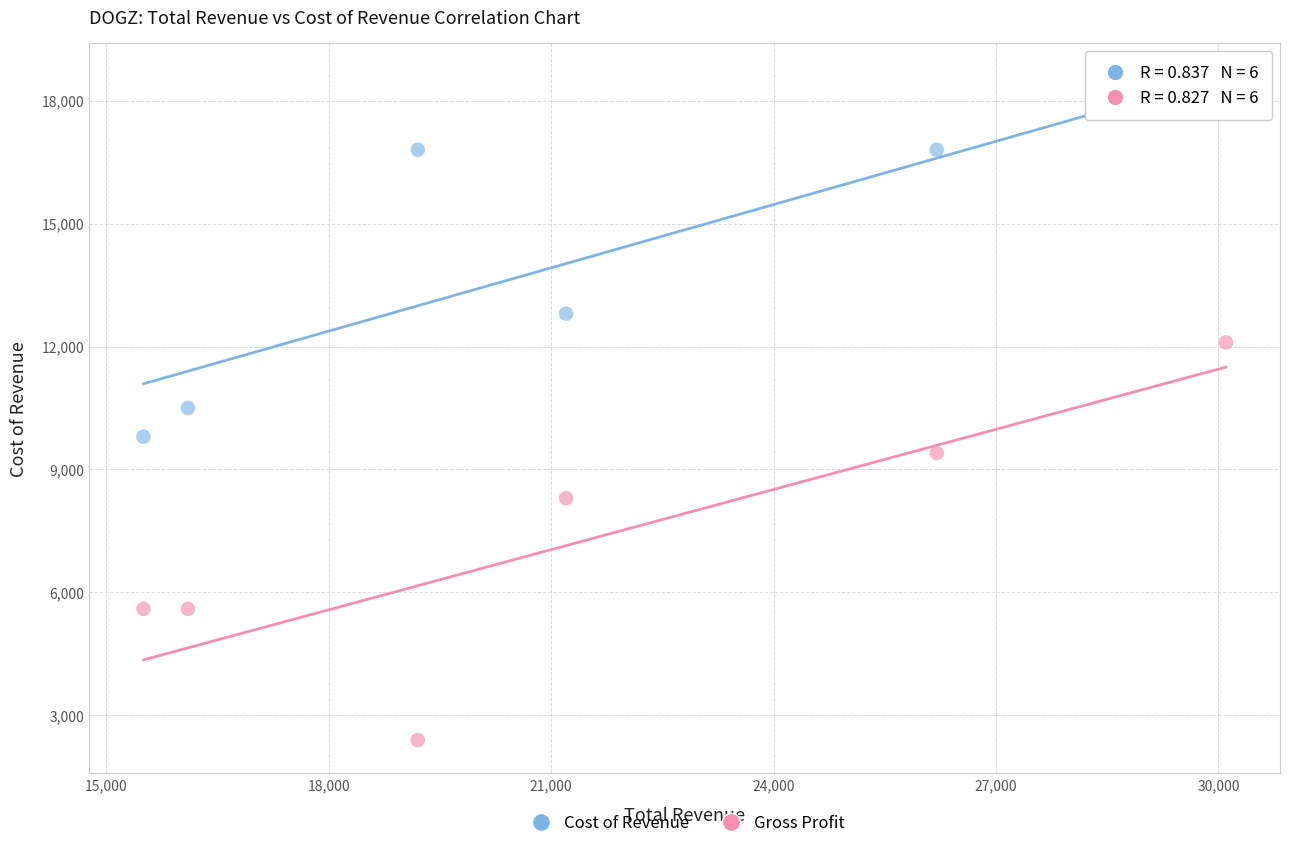

Which series reaches the maximum Y coordinate?

Cost of Revenue